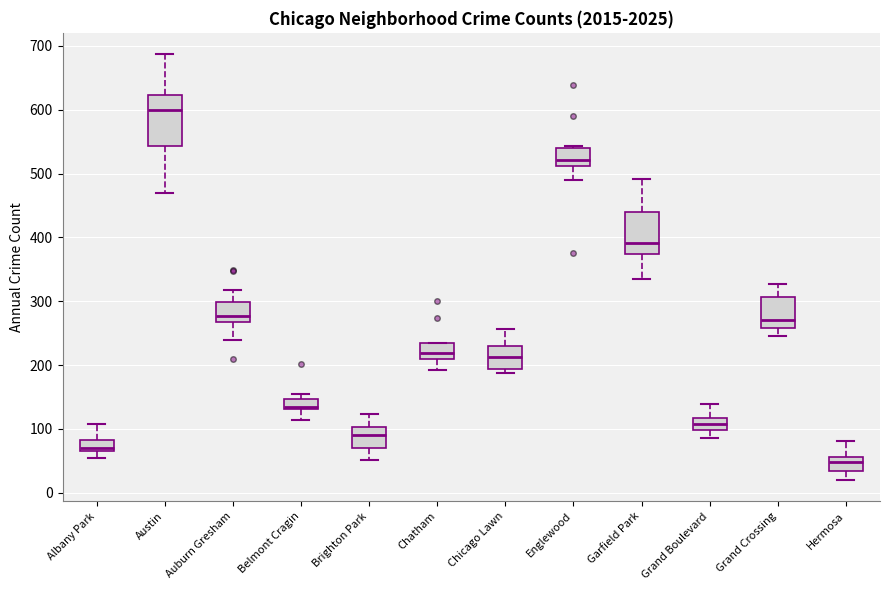

Where is the lower edge of the box for Chatham on the y-axis? The values are not printed on the chart, so give them approximately, as read against the axis.

210